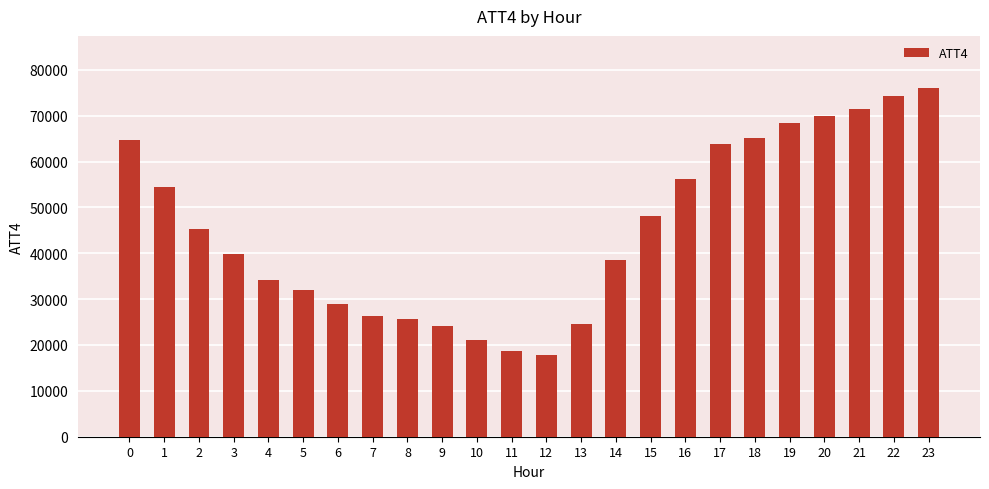

Reading left to right, extract all data points from this chart.

0=64600	1=54500	2=45400	3=39900	4=34200	5=31900	6=28900	7=26400	8=25700	9=24100	10=21100	11=18600	12=17900	13=24500	14=38500	15=48200	16=56100	17=63800	18=65200	19=68500	20=70000	21=71400	22=74300	23=76000